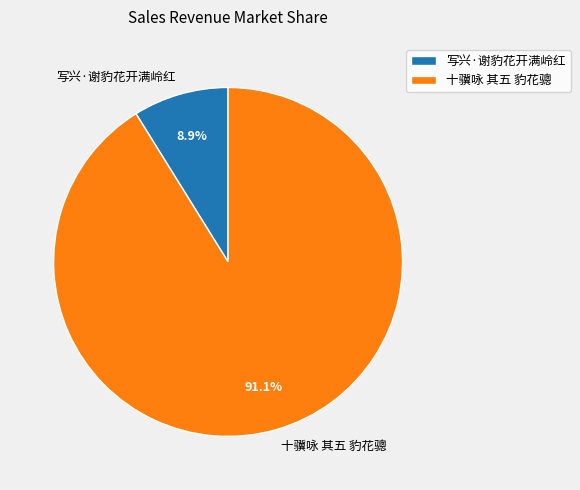

Count the number of slices in the pie.

2